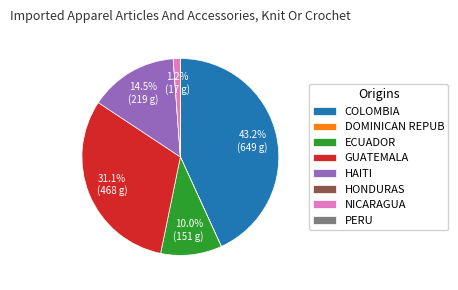

Does any single category account for the majority?

No